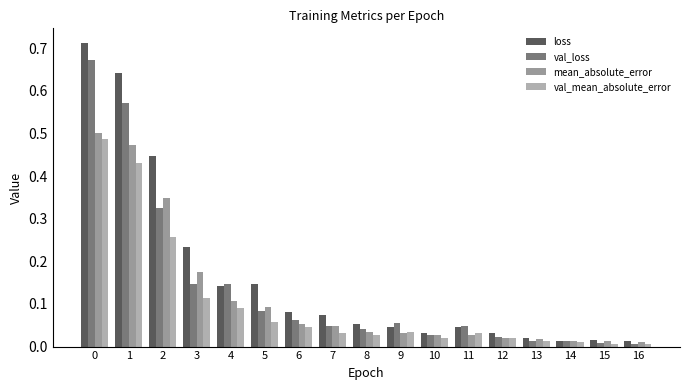

Is it true that val_mean_absolute_error equals 0.0 at 8?

True